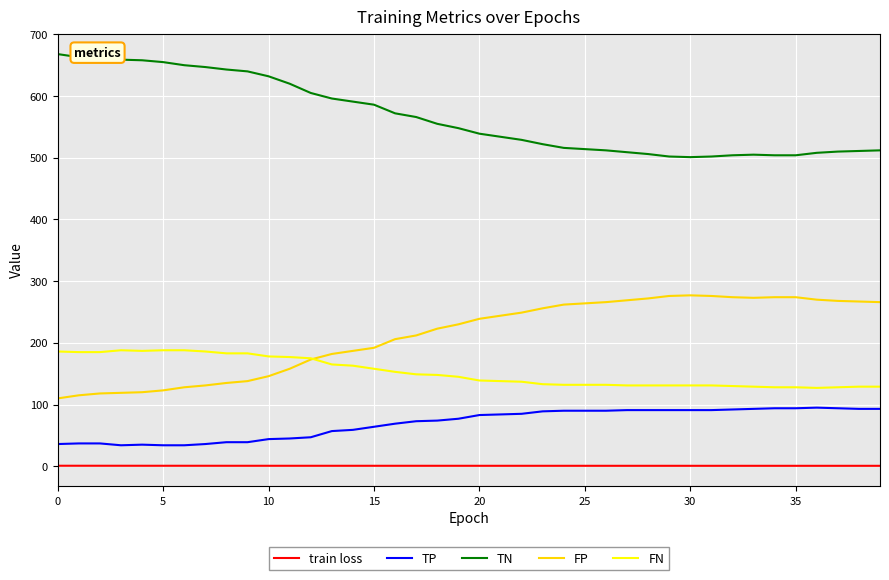

True or false: FN and TP cross at least once.

False